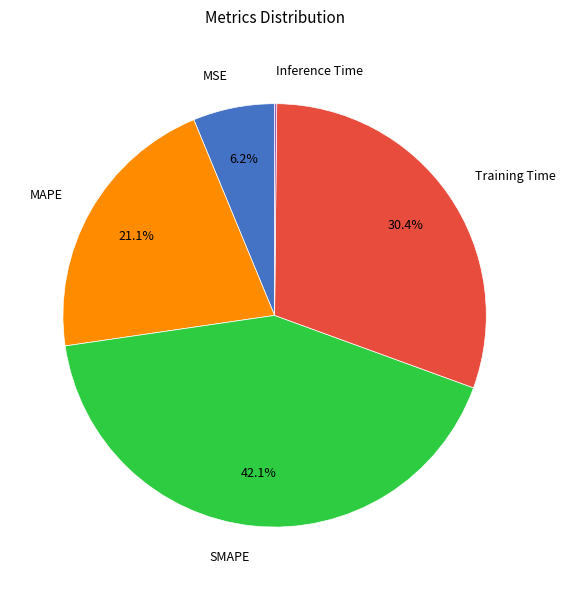

Does any single category account for the majority?

No